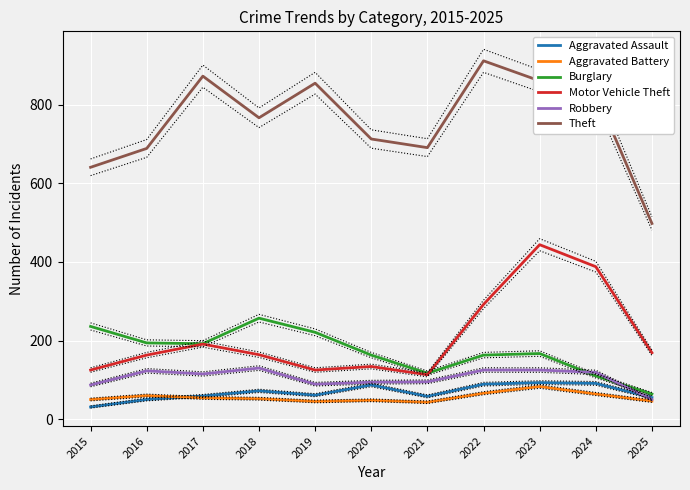

Reading left to right, list all the values displayed in this chart.

Aggravated Assault: 31	50	59	72	61	87	58	89	93	91	55
Aggravated Battery: 50	60	54	52	45	48	43	66	83	64	46
Burglary: 236	194	192	257	221	163	117	163	167	110	64
Motor Vehicle Theft: 125	163	191	164	125	134	113	292	444	388	169
Robbery: 87	123	115	130	89	94	95	125	125	119	50
Theft: 641	689	873	767	855	713	691	912	861	830	498